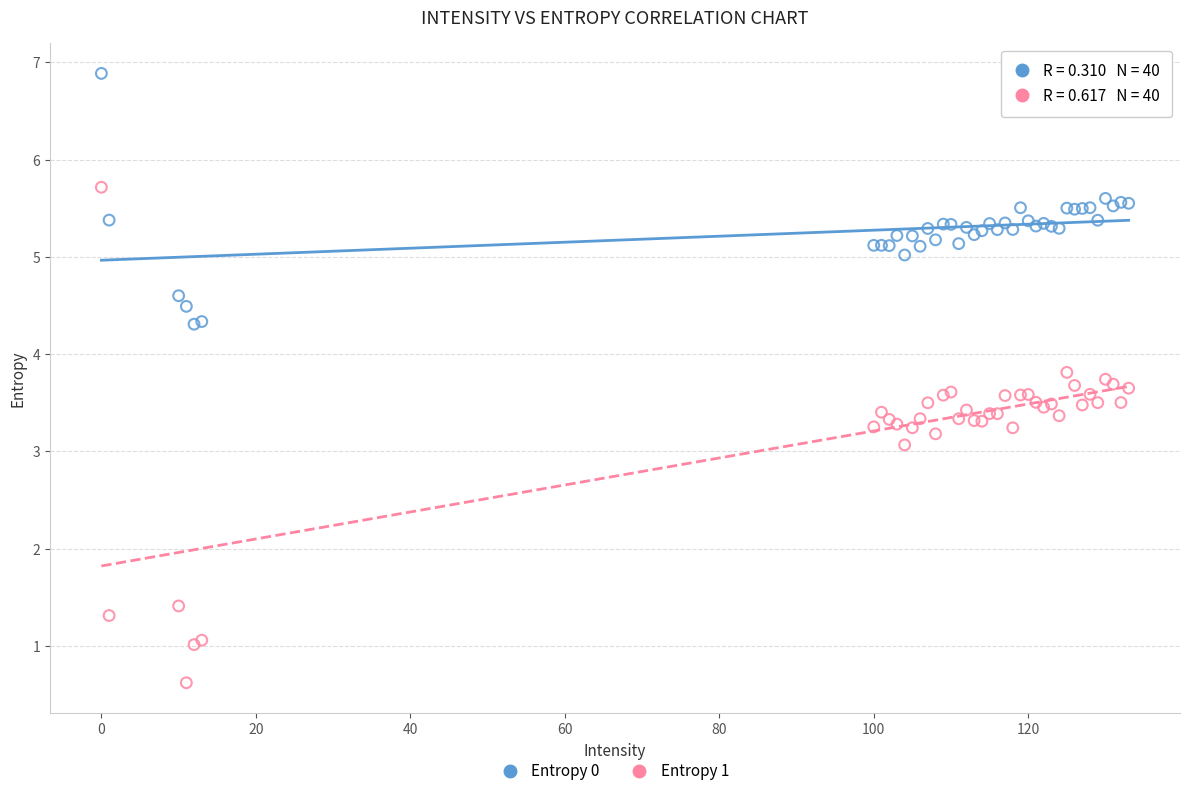

What are all the series names shown in the legend?

Entropy 0, Entropy 1